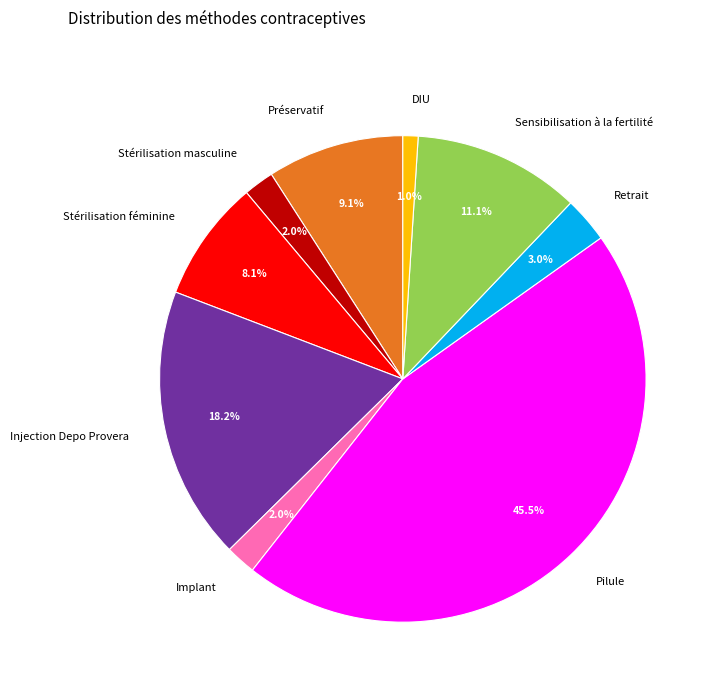

Which category has the biggest portion of the pie?

Pilule